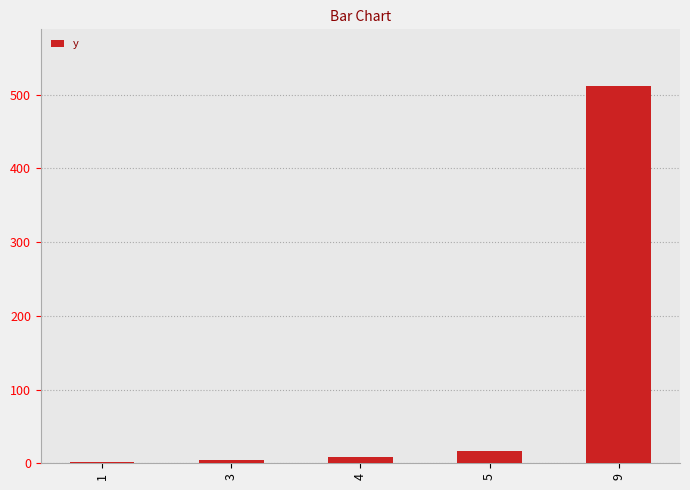

What is the value of the 3rd bar from the left?

8